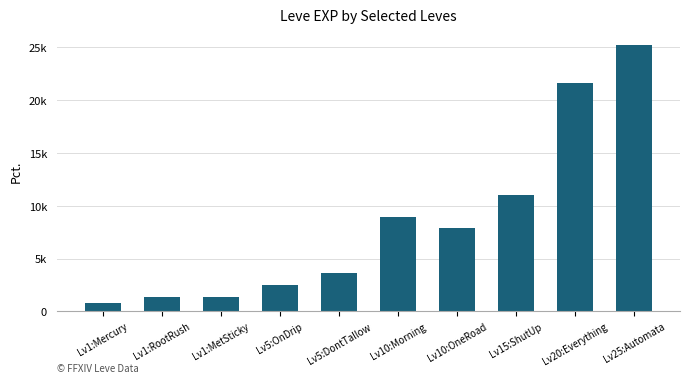

Rank the categories by value from lowest to highest.

Lv1:Mercury, Lv1:RootRush, Lv1:MetSticky, Lv5:OnDrip, Lv5:DontTallow, Lv10:OneRoad, Lv10:Morning, Lv15:ShutUp, Lv20:Everything, Lv25:Automata